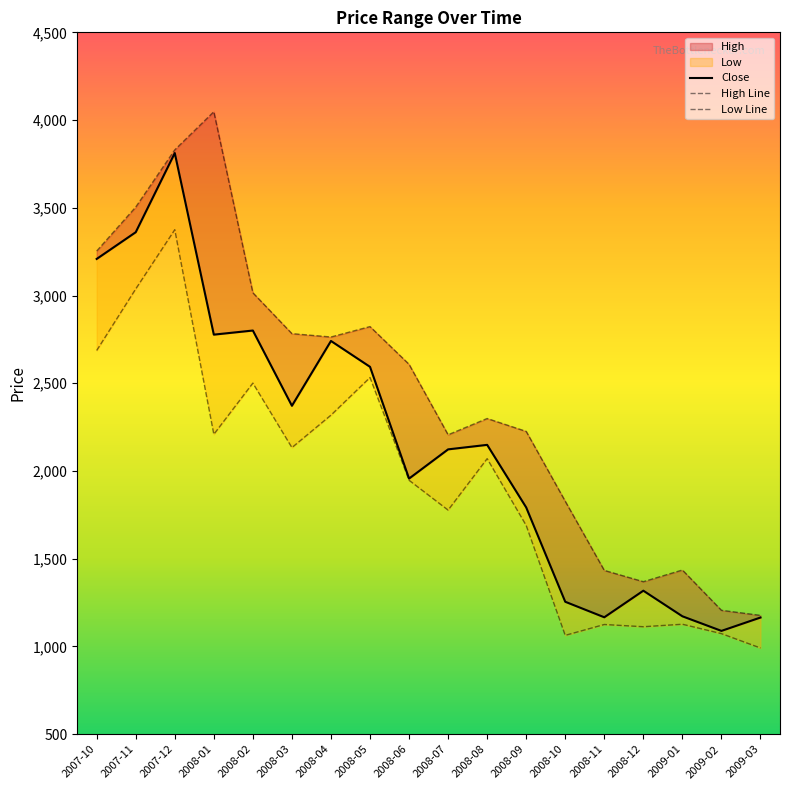

How many values in the Close series are below 2149?

9